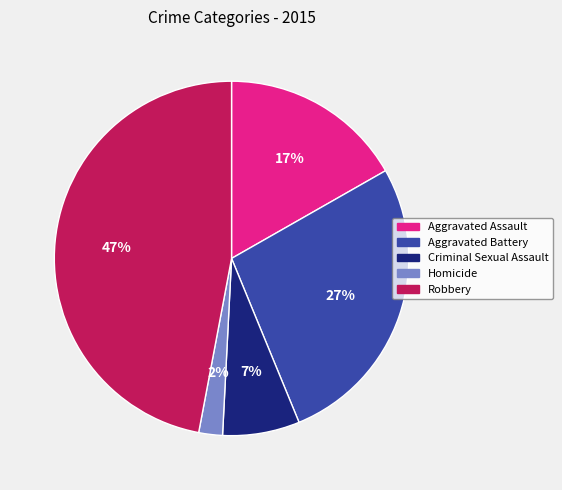

Combined, do Homicide and Criminal Sexual Assault account for over 50%?

No